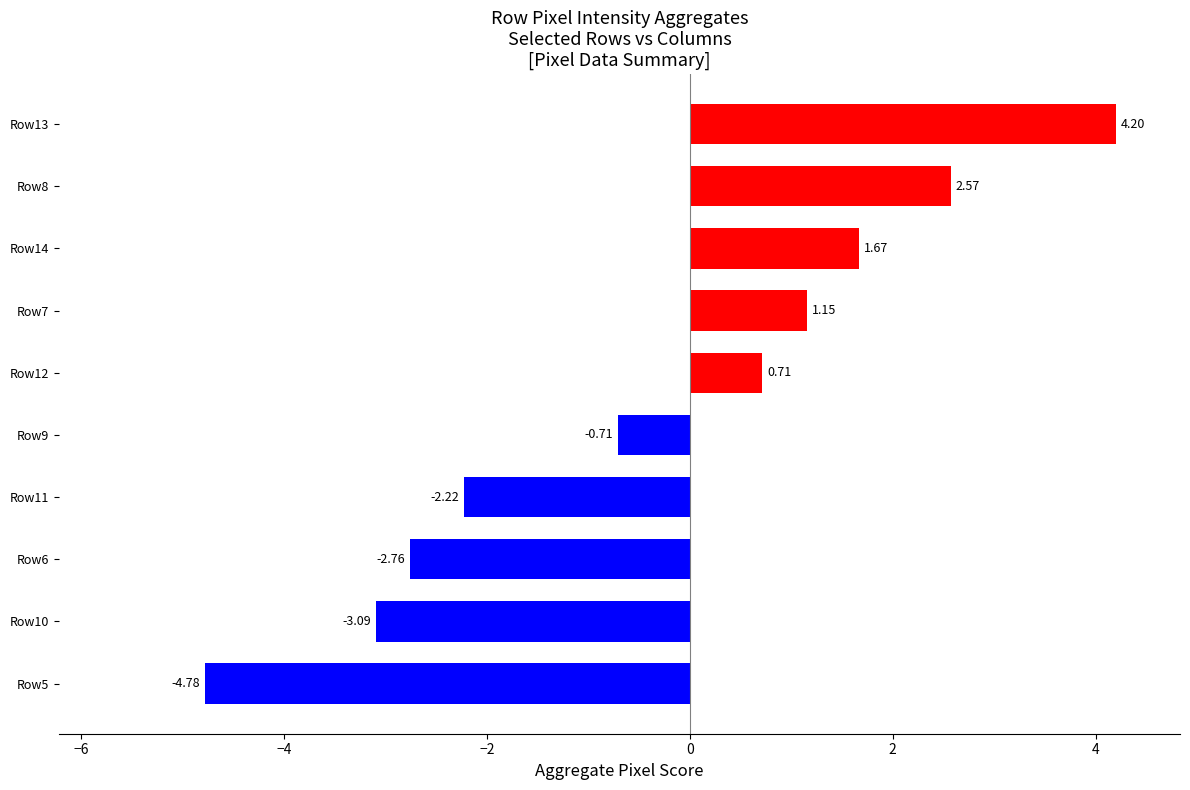

Rank the categories by value from highest to lowest.

Row13, Row8, Row14, Row7, Row12, Row9, Row11, Row6, Row10, Row5